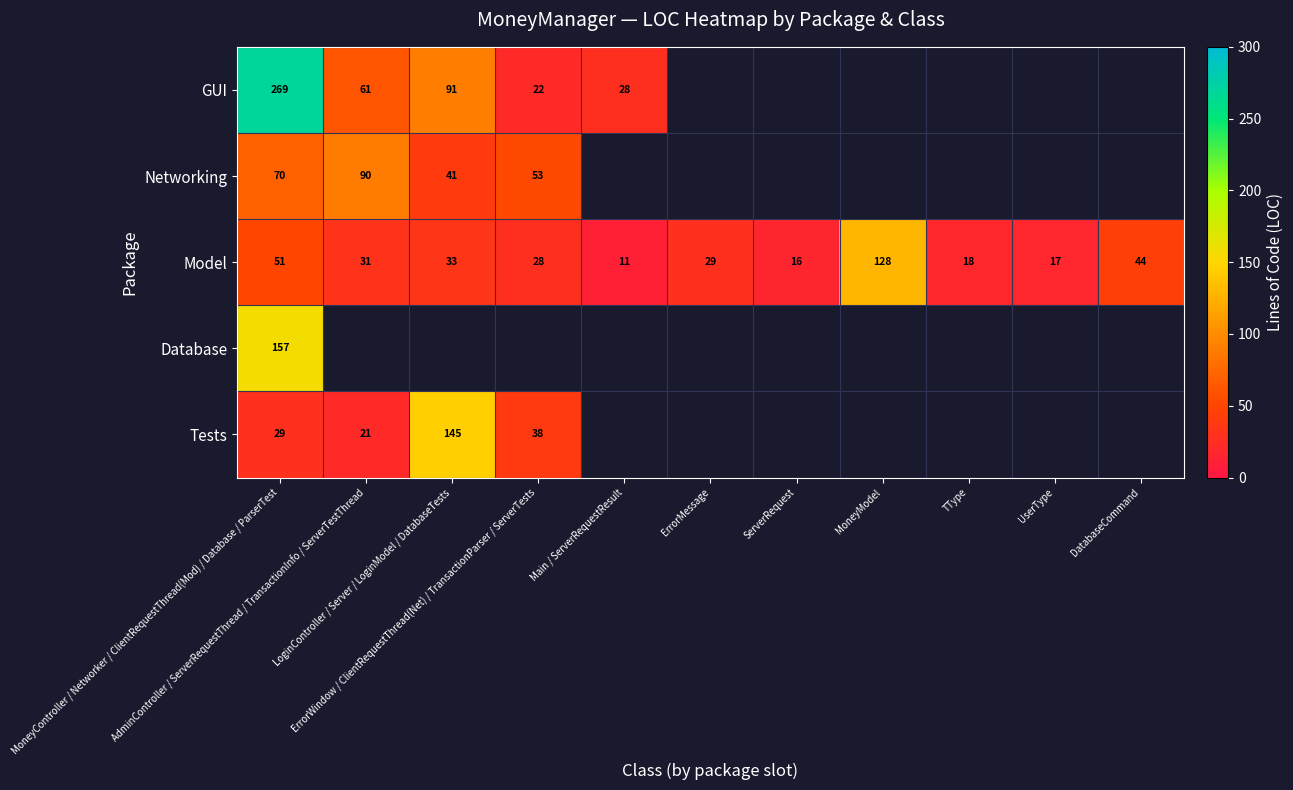

List the series in order of their peak value, highest first.

GUI, Database, Tests, Model, Networking